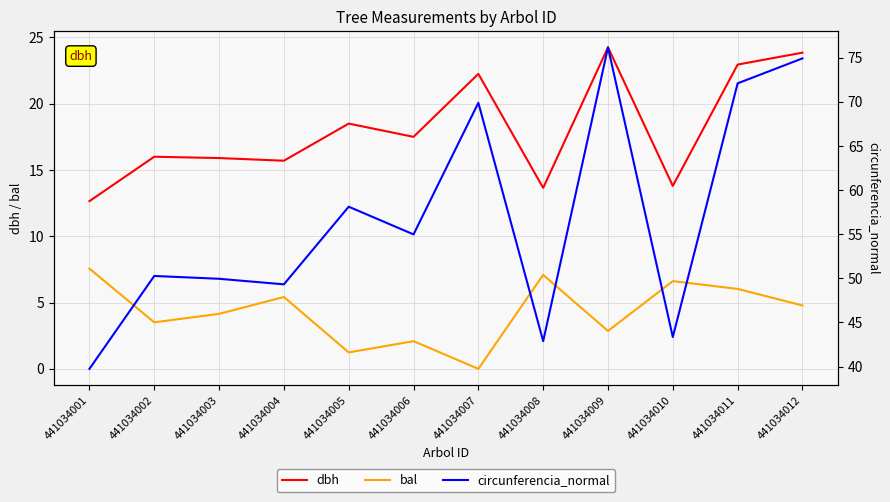

Reading left to right, what are all the values shown in this chart?

dbh: 12.7	16.0	15.9	15.7	18.5	17.5	22.2	13.7	24.2	13.8	22.9	23.9
bal: 7.6	3.5	4.2	5.4	1.2	2.1	0.0	7.1	2.9	6.6	6.0	4.8
circunferencia_normal: 39.7	50.3	50.0	49.3	58.1	55.0	69.9	42.9	76.2	43.4	72.1	74.9